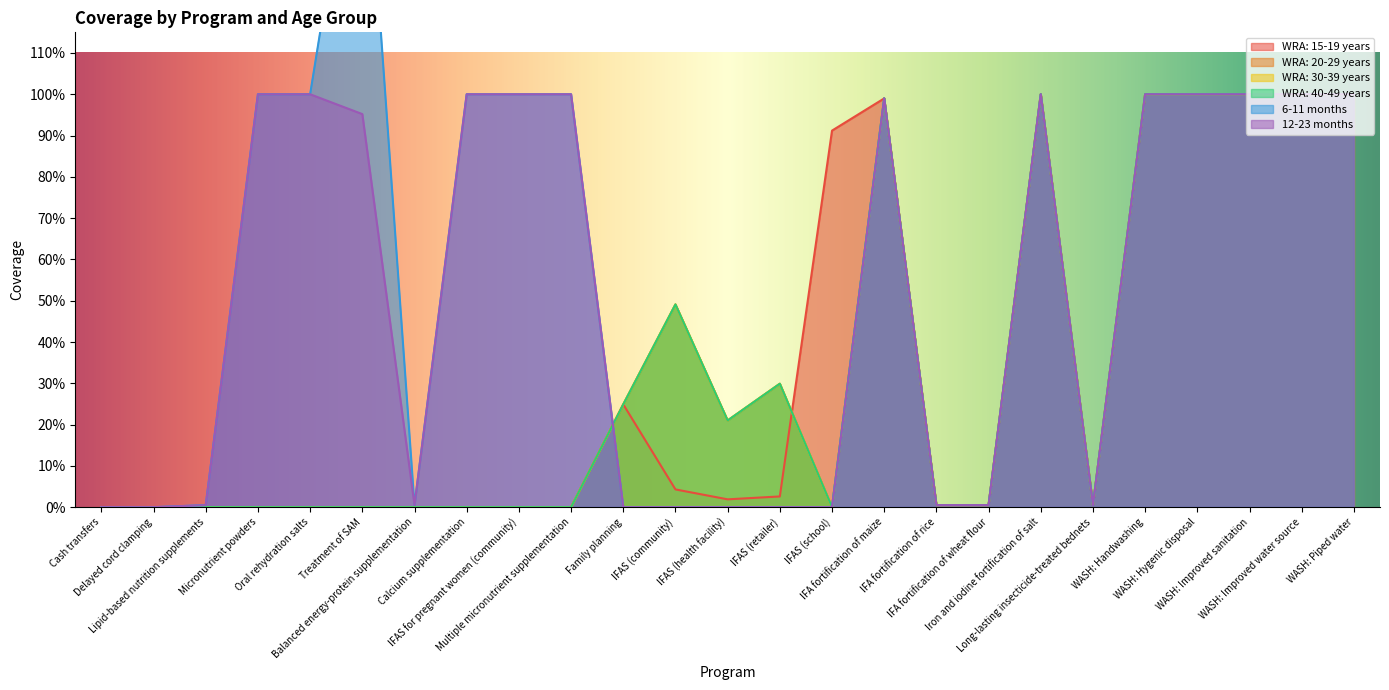

How many values in the WRA: 40-49 years series exceed 0?

14